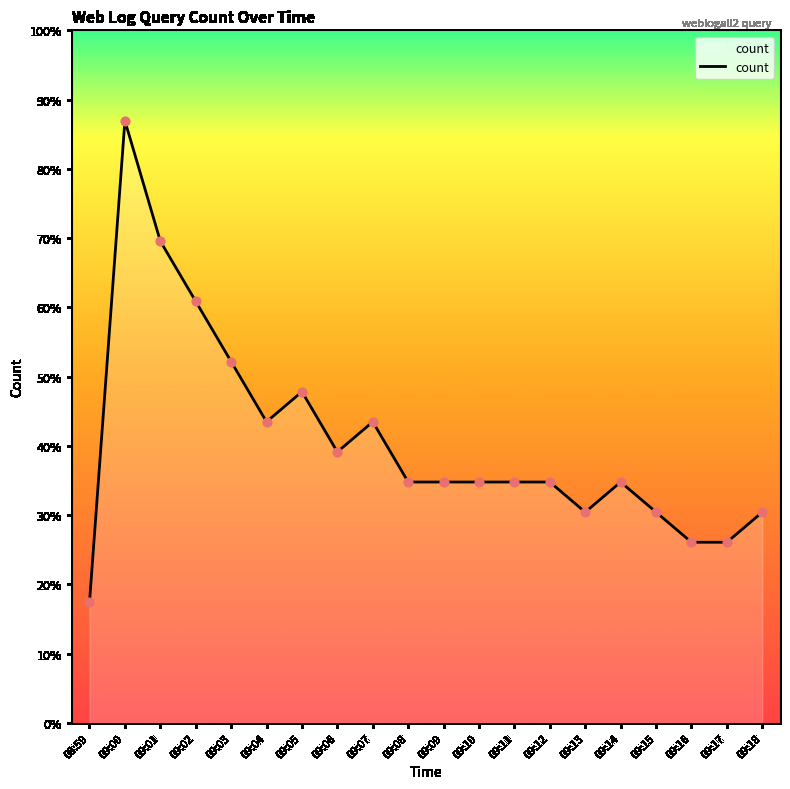

Which has a higher value, 09:14 or 09:09?

09:14